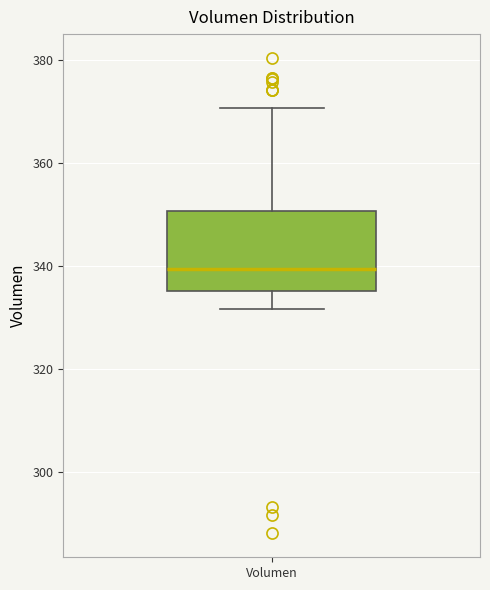

Read this box plot against the y-axis: the position of the median line, the range covered by the box, and the ends of both whiskers. The values are not printed on the chart, so give them approximately, as read against the axis.

median 340, box 336 to 350, whiskers 332 to 370